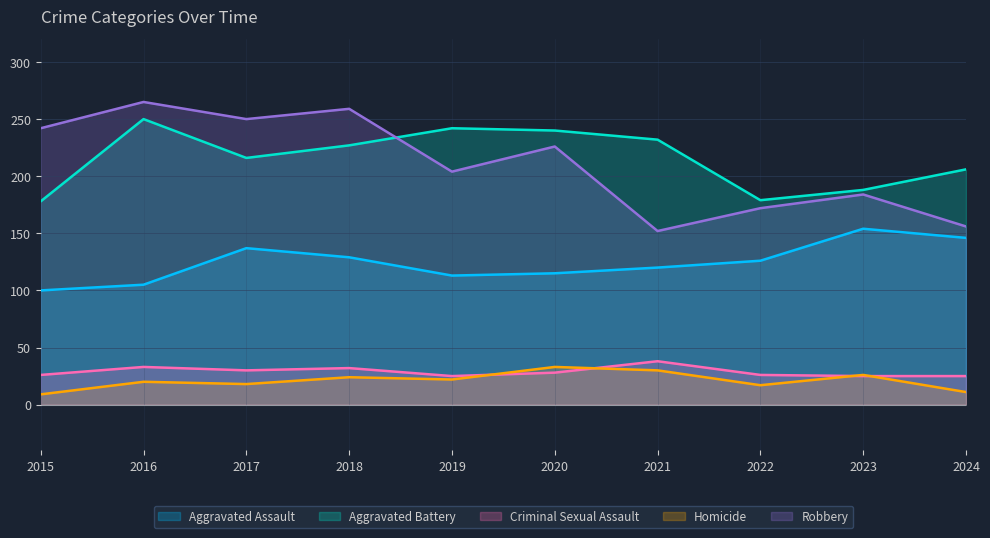

True or false: Criminal Sexual Assault and Aggravated Assault cross at least once.

False